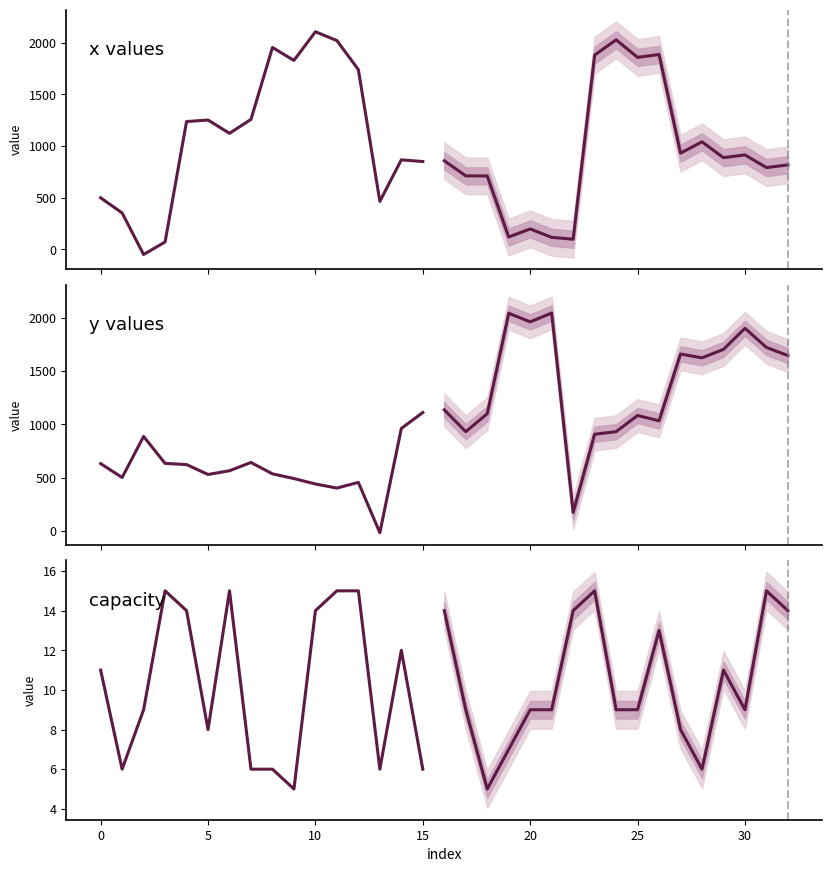

True or false: capacity has a value of 5.0 at 2.

False